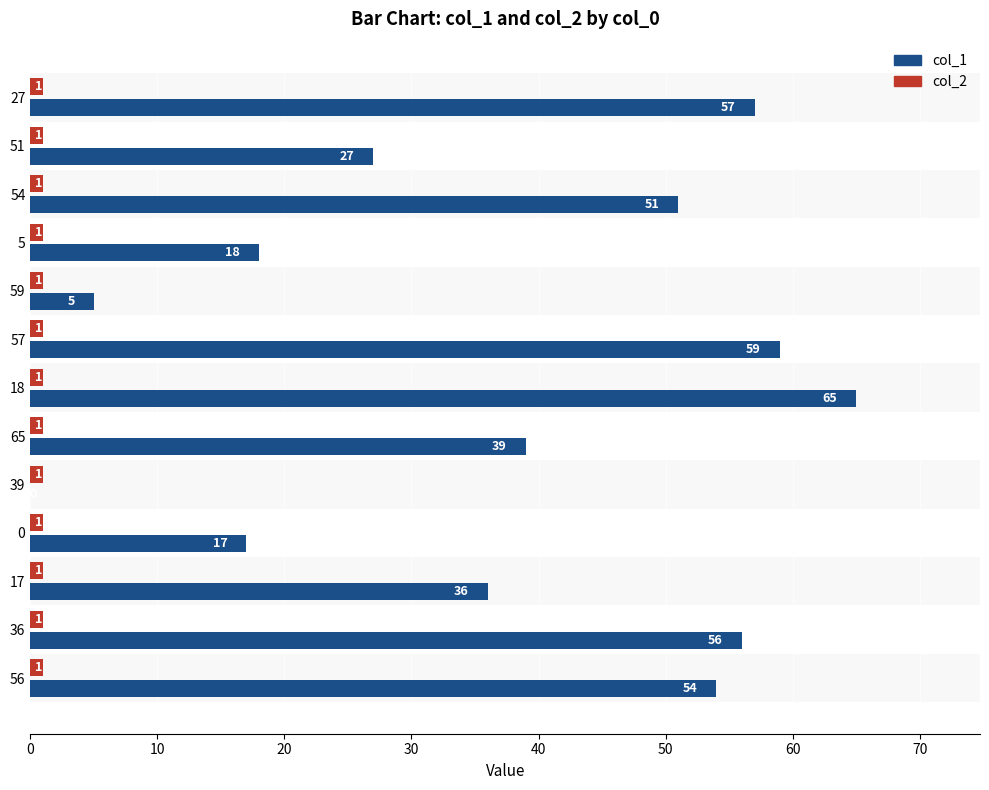

At which label is col_1 closest to 32?

17